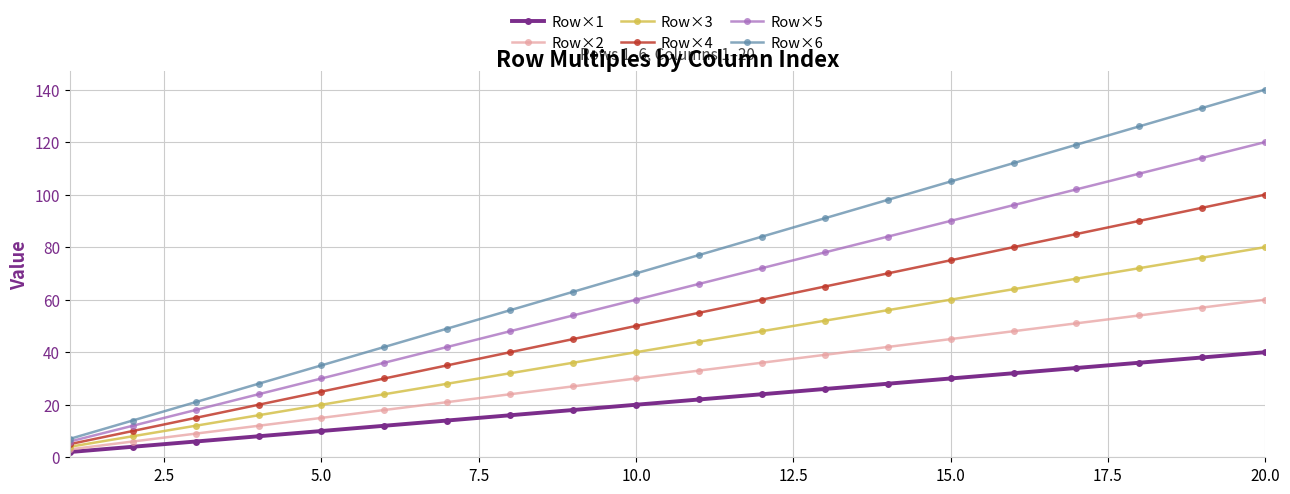

What is the value of the Row×3 point at the 9th from the left?

36